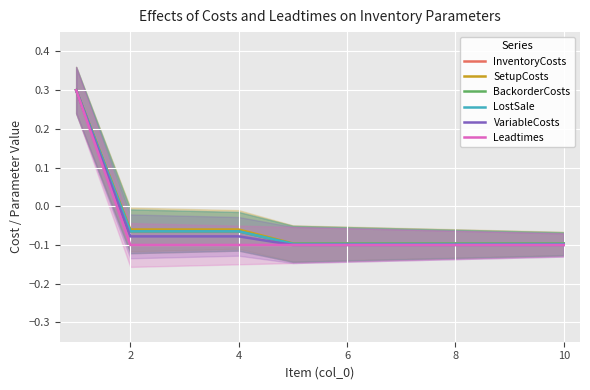

Is the value of Leadtimes at 8 greater than the value of SetupCosts at 4?

No